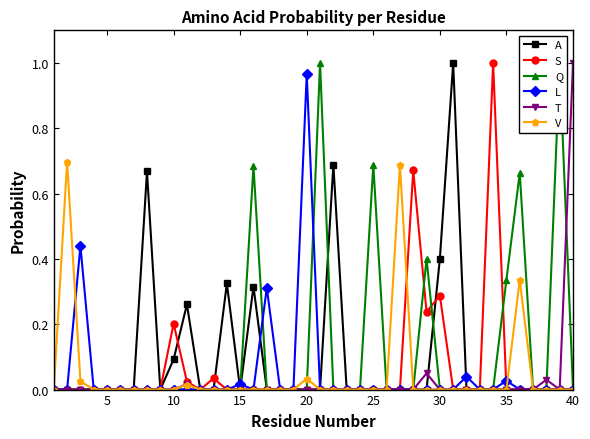

True or false: V has more than 0 interior local peaks.

True